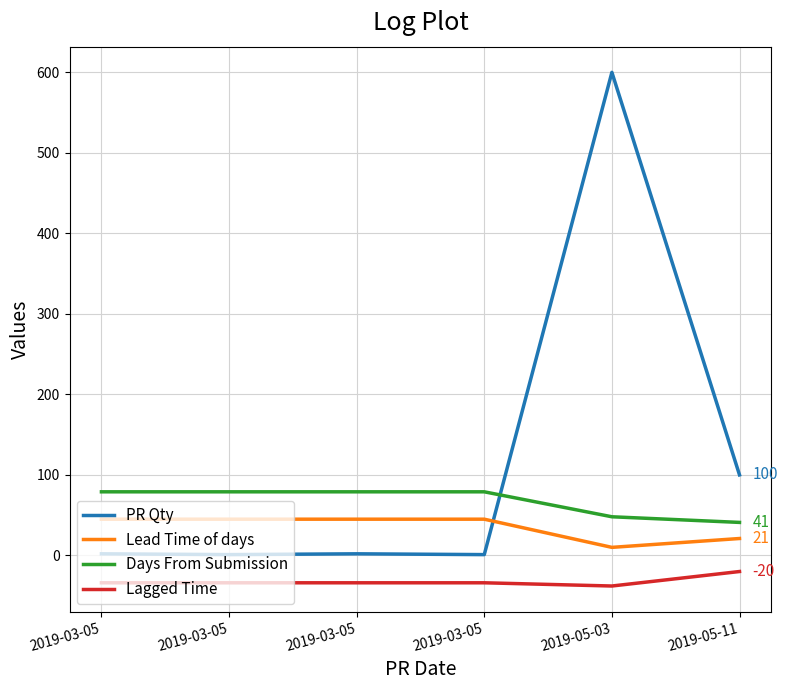

Is it true that PR Qty equals 600 at 2019-05-03?

True